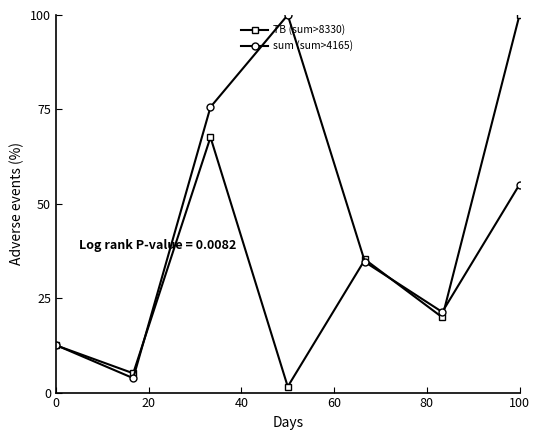

What is the greatest value displayed?

100.0